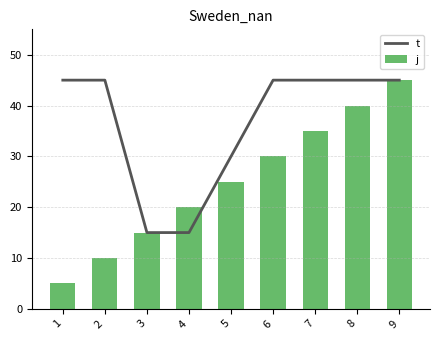

Reading left to right, what are all the values shown in this chart?

t: 45	45	15	15	30	45	45	45	45
j: 5	10	15	20	25	30	35	40	45